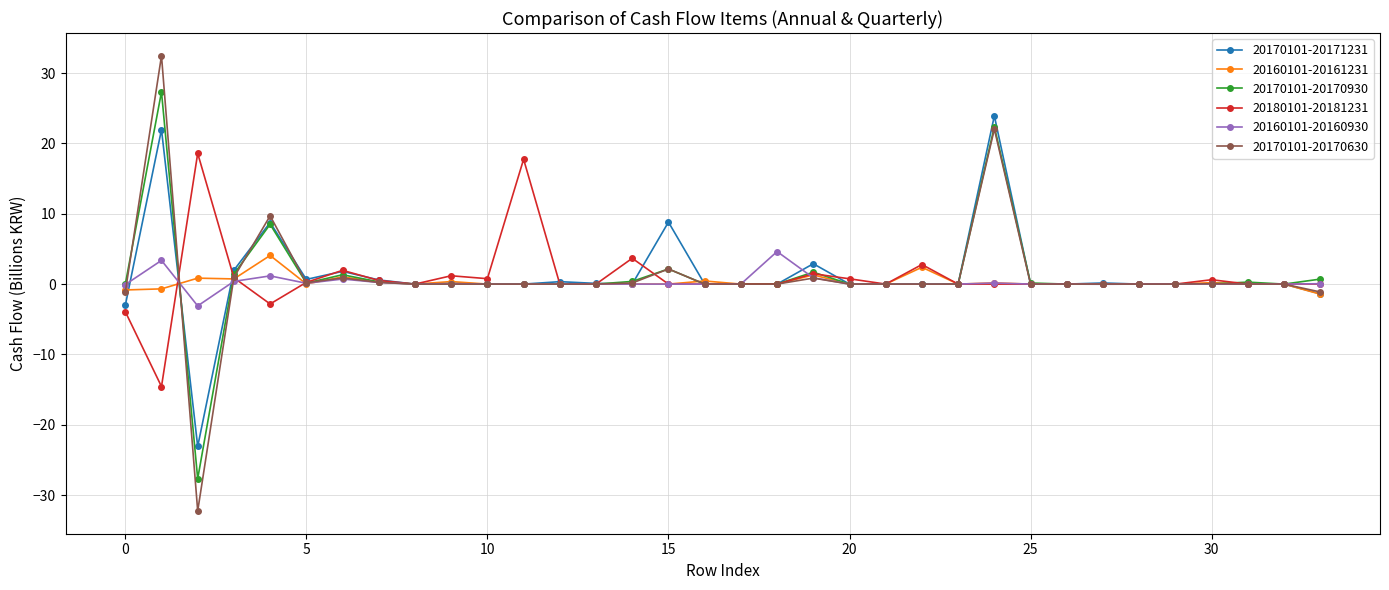

Count the number of categories in the chart.

34